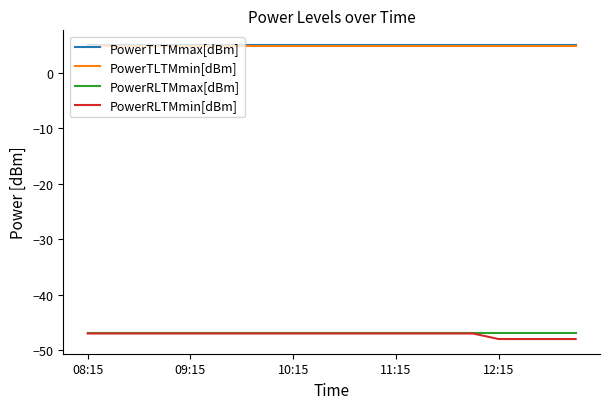

True or false: PowerTLTMmin[dBm] and PowerRLTMmax[dBm] cross at least once.

False